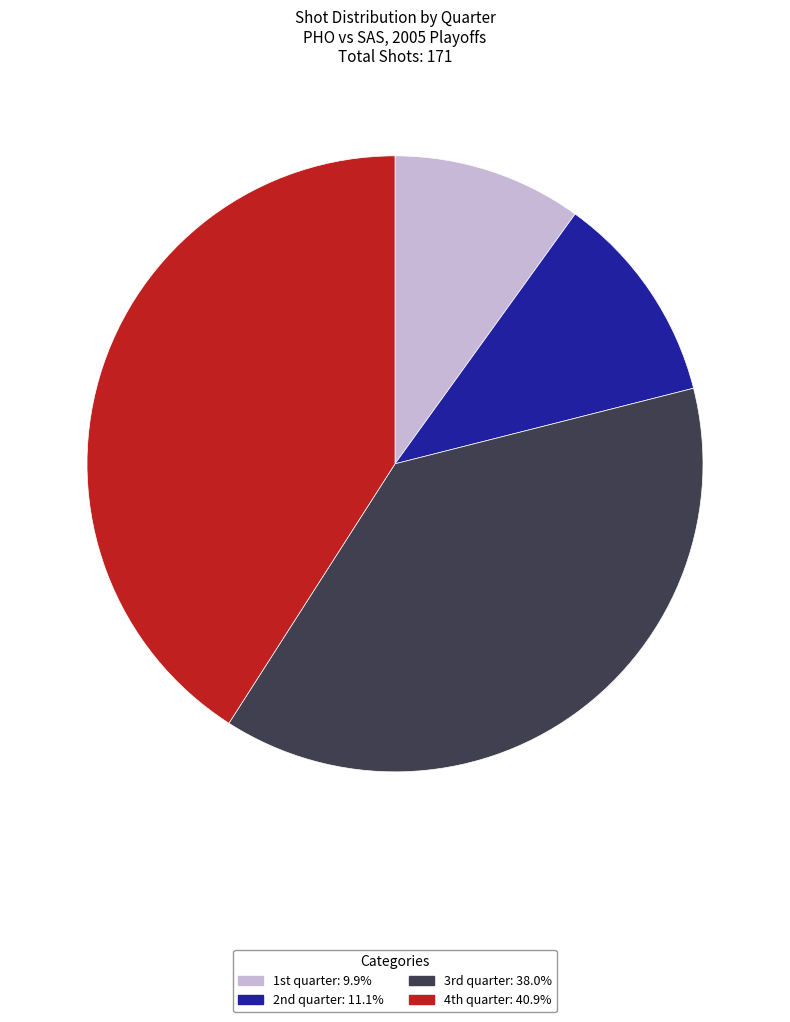

Count the number of slices in the pie.

4